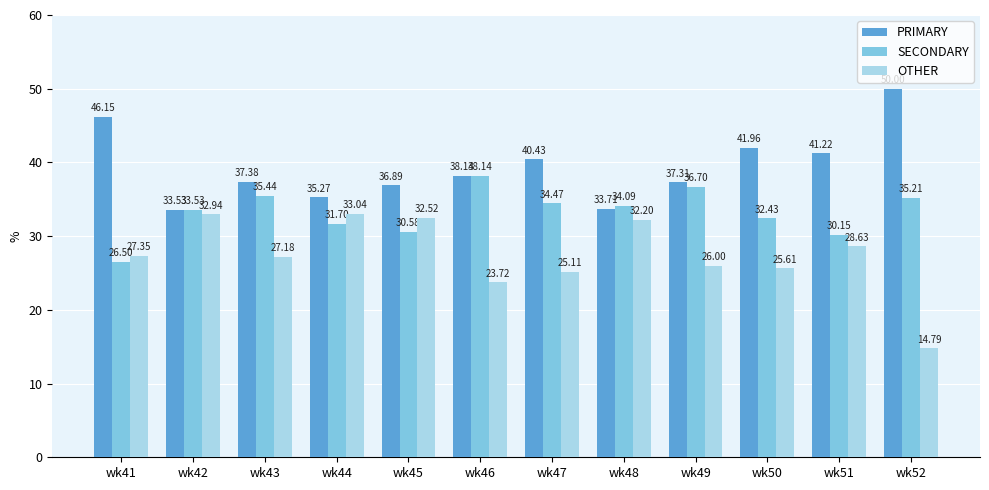

Is the value of SECONDARY at wk50 greater than the value of OTHER at wk49?

Yes